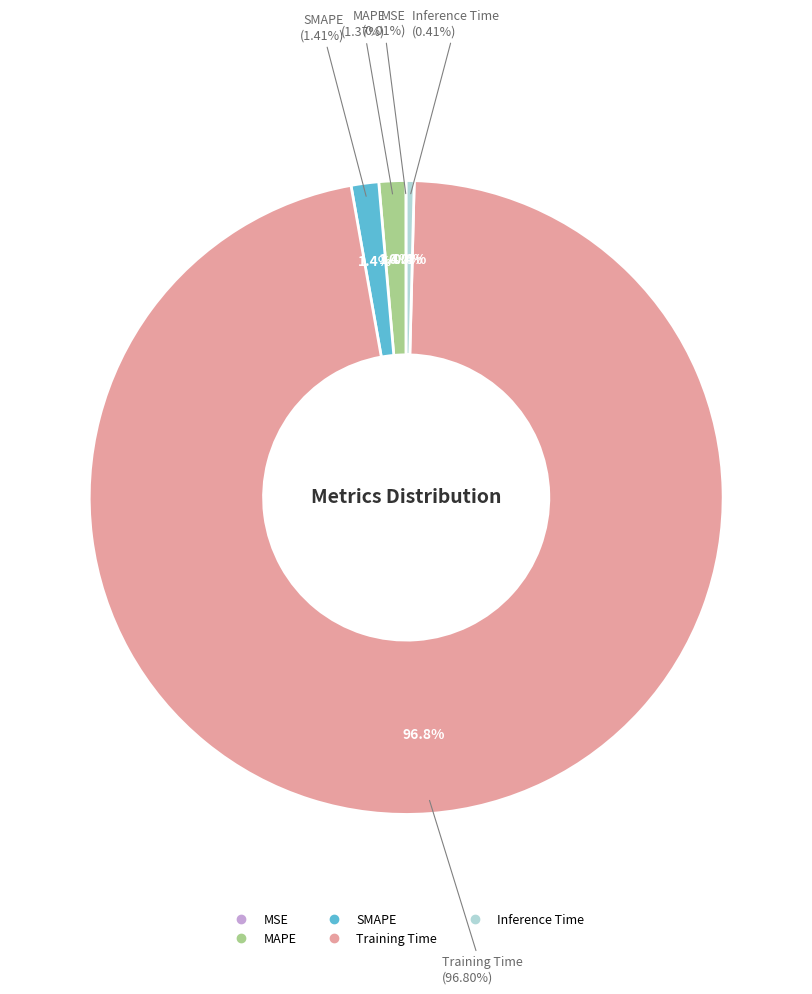

Which category accounts for the majority?

Training Time